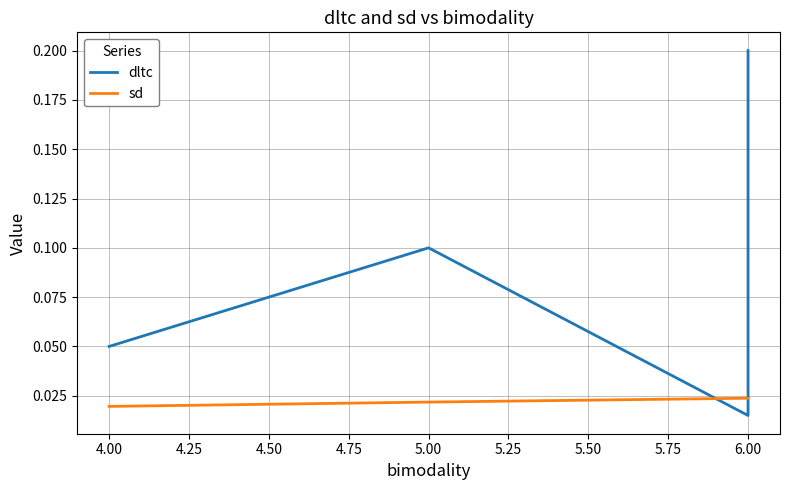

Is the value of sd at 6.00 greater than the value of dltc at 4.00?

No